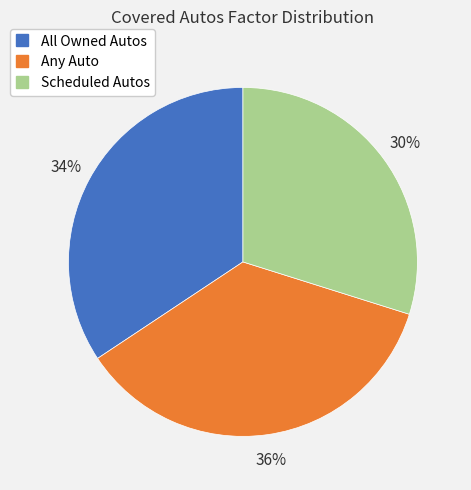

Which has a higher value, Any Auto or Scheduled Autos?

Any Auto